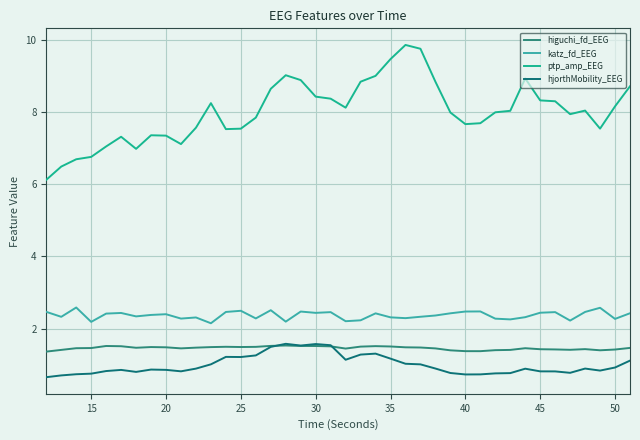

Which series has the largest total across all categories?

ptp_amp_EEG